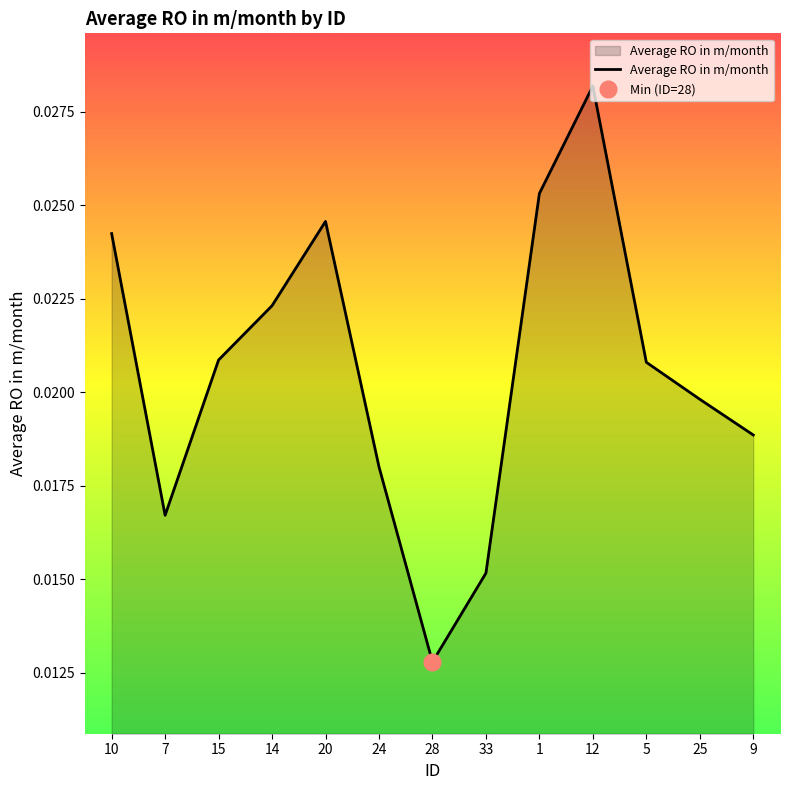

The value at 7 is 0.0. True or false?

True